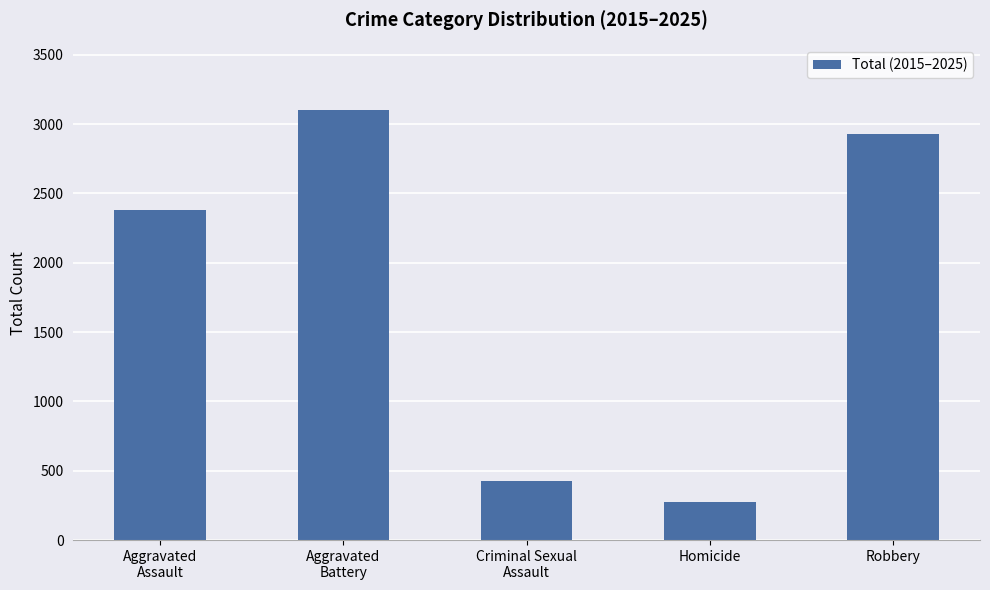

Reading left to right, transcribe all the data shown in this chart.

2378	3102	429	278	2926